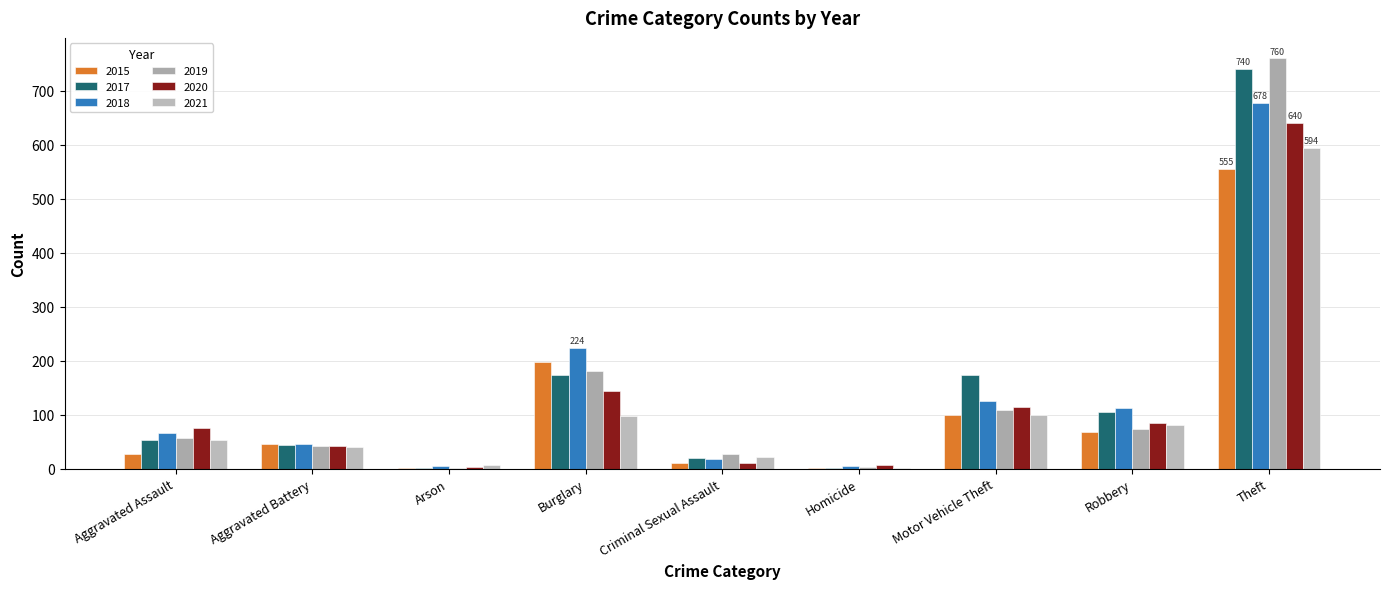

Are the bars grouped side by side (vs. stacked)?

Yes